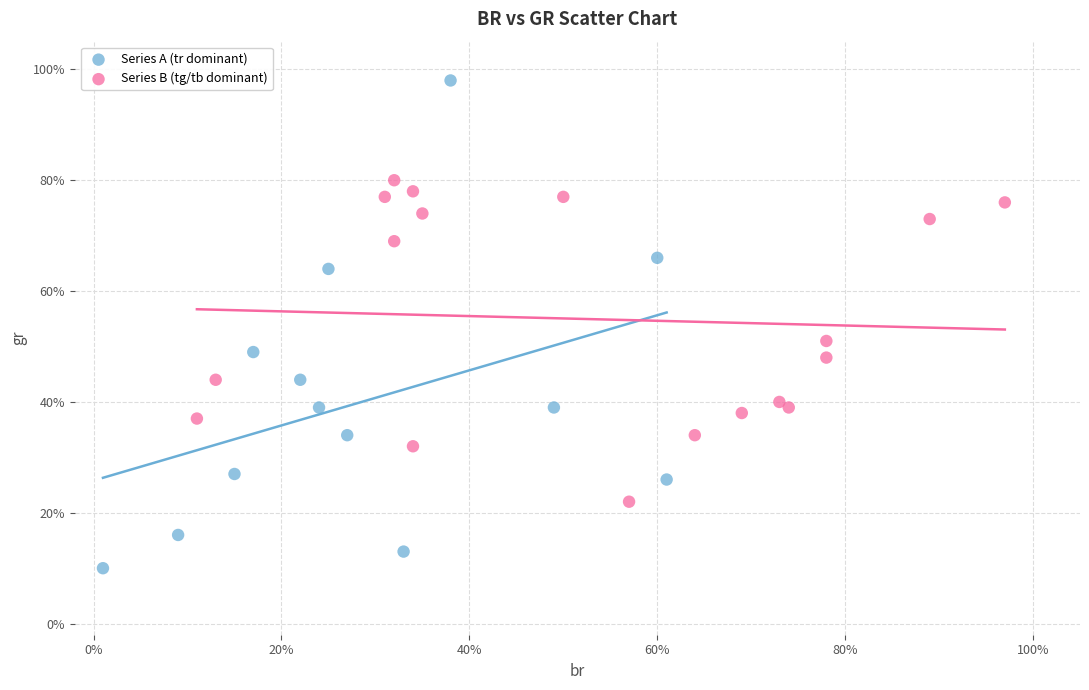

Which series contains the highest Y value?

Series A (tr dominant)